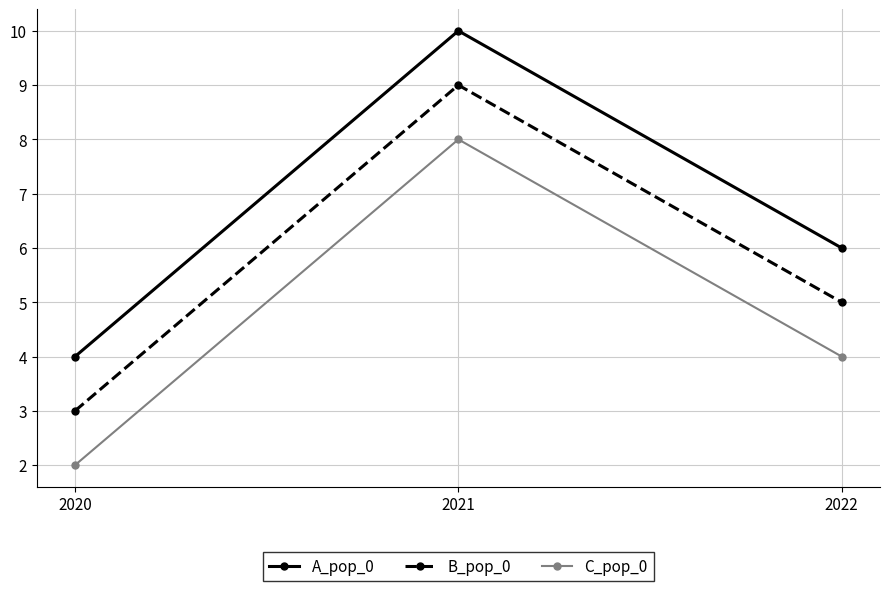

True or false: B_pop_0 has a value of 5 at 2022.

True